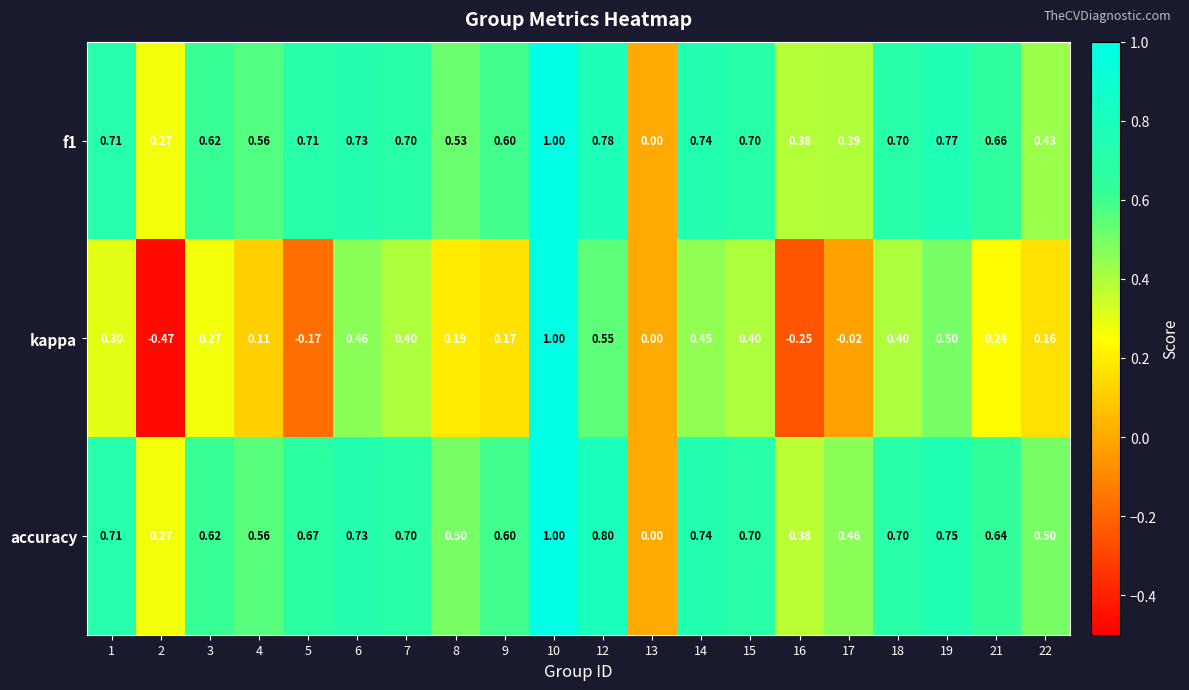

Is the value of kappa at 18 greater than the value of accuracy at 2?

Yes